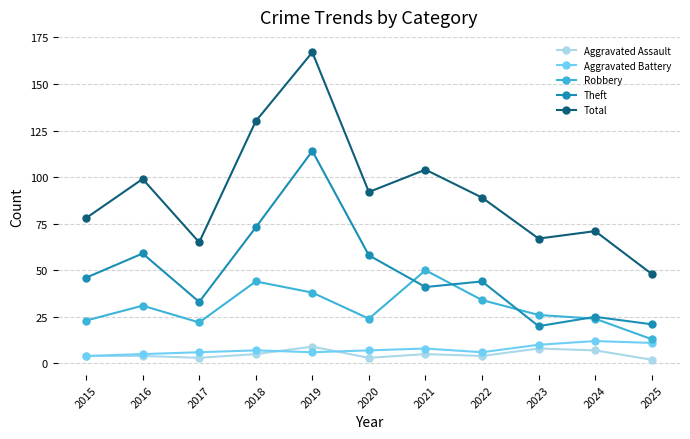

Between 2020 and 2023, which series saw the biggest shift?

Theft